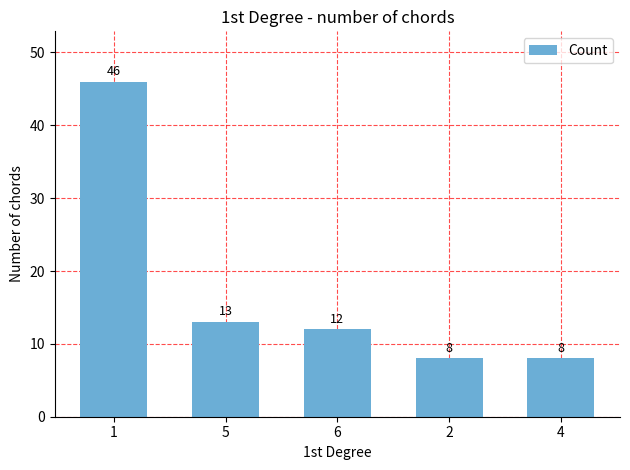

What is the minimum value shown in the chart?

8